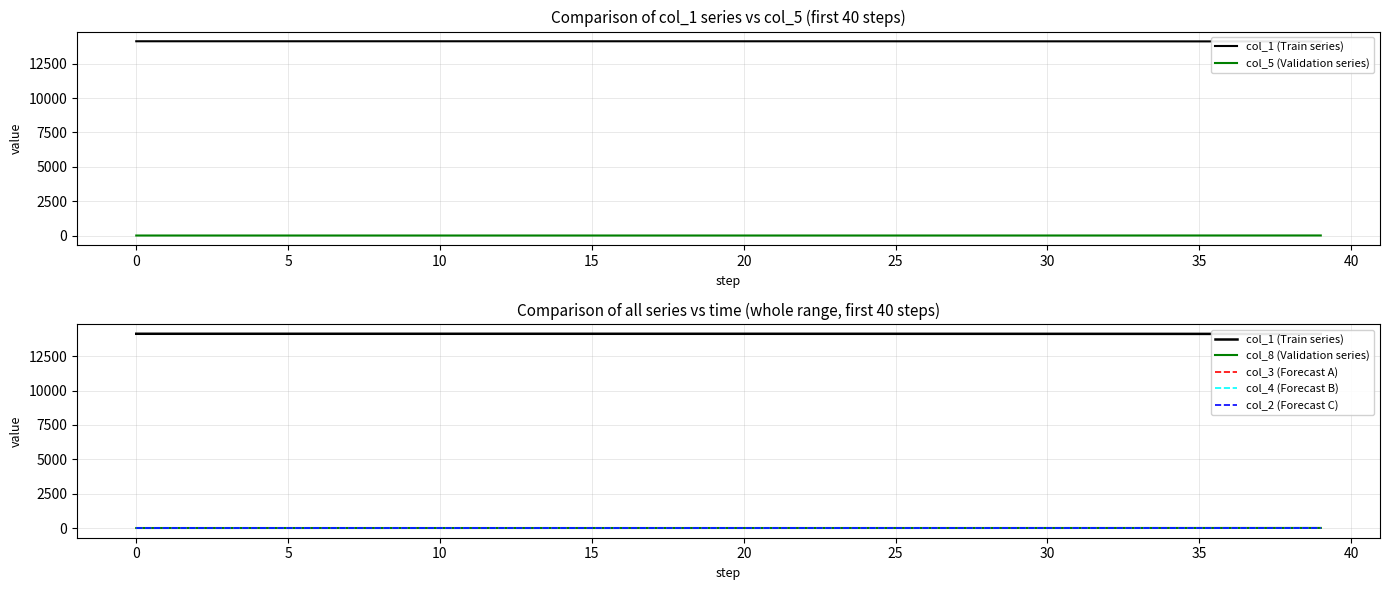

Which has a higher value, 19 or 15?

15